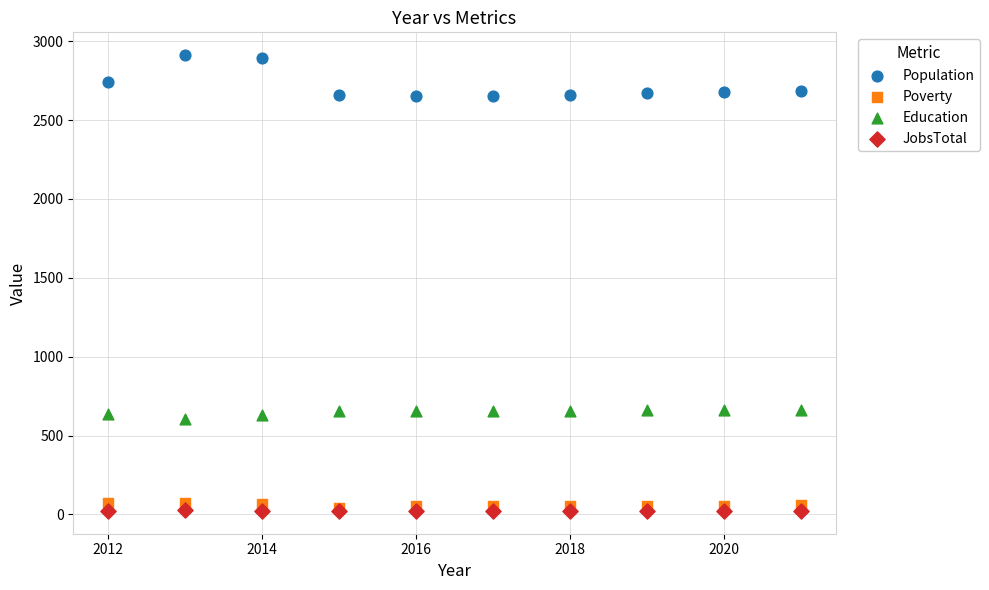

What are all the series names shown in the legend?

Population, Poverty, Education, JobsTotal